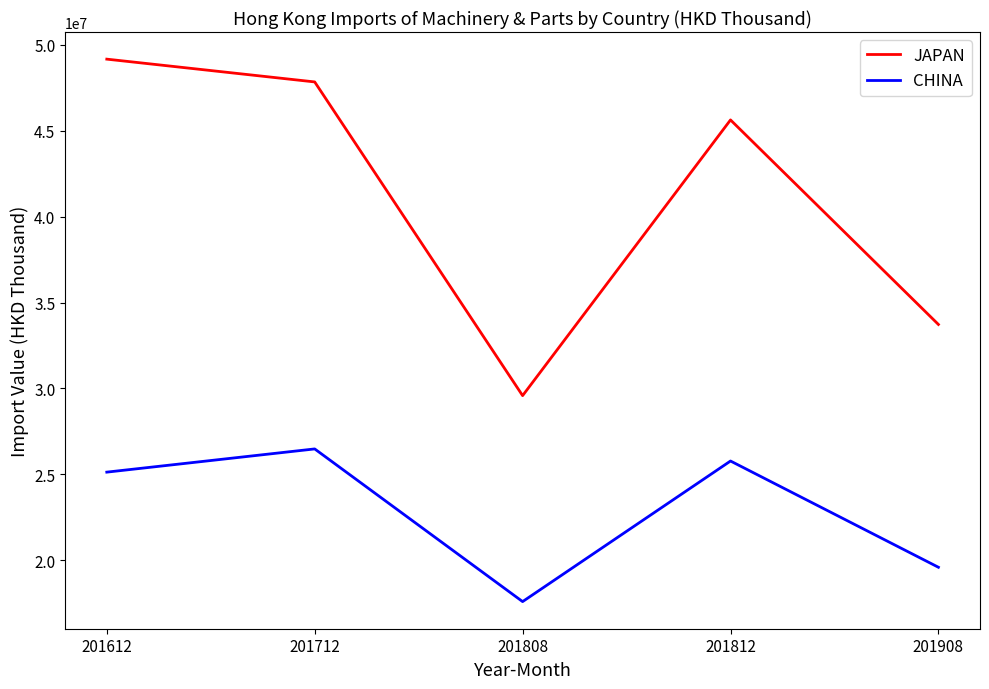

How many categories are shown in the chart?

5